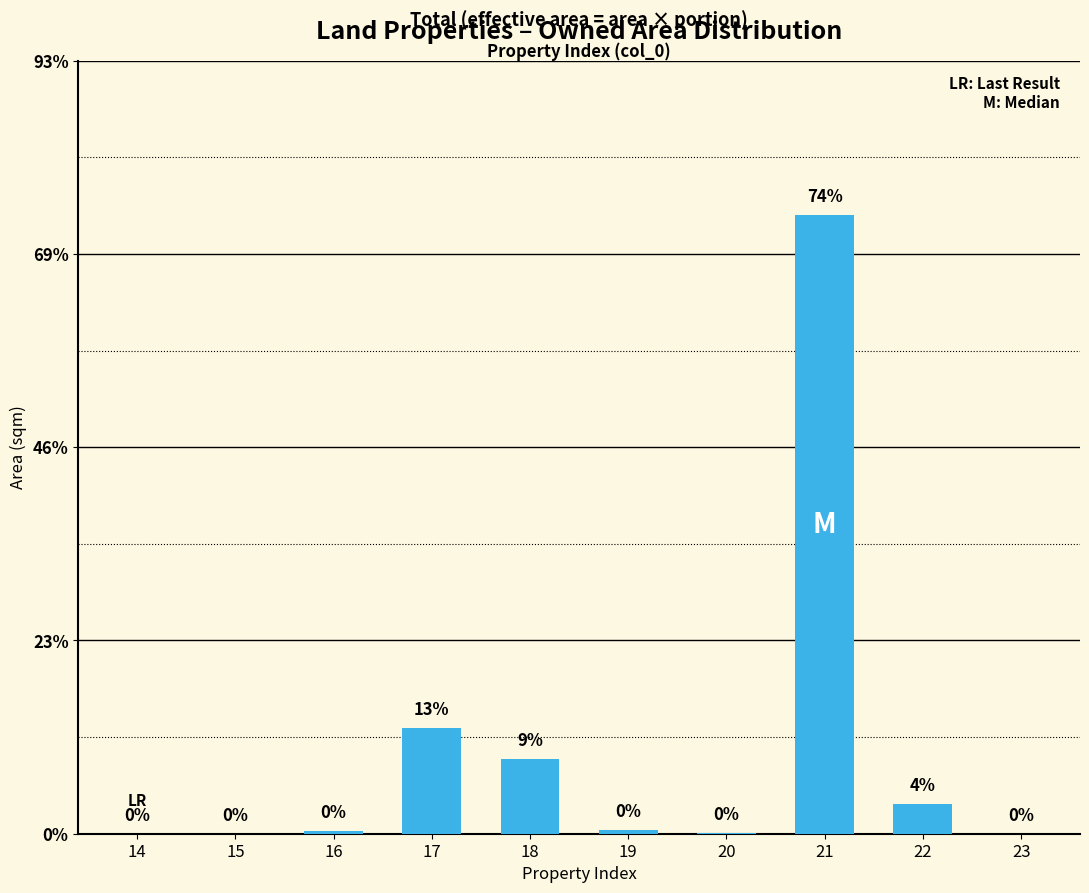

List the labels in order of value, largest first.

21, 17, 18, 22, 19, 16, 20, 14, 15, 23